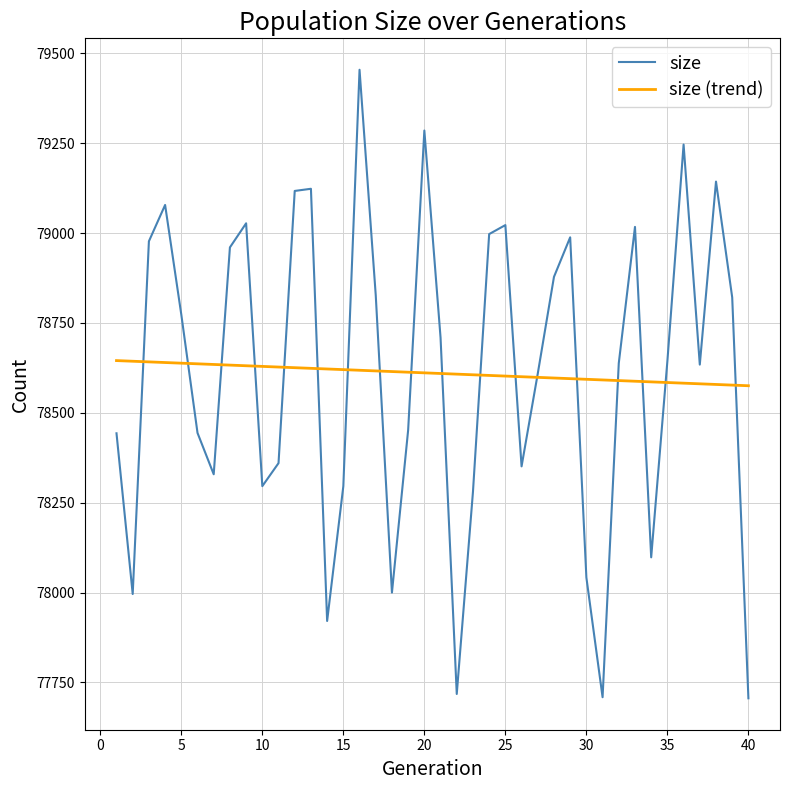

Which series has the widest spread of values?

size